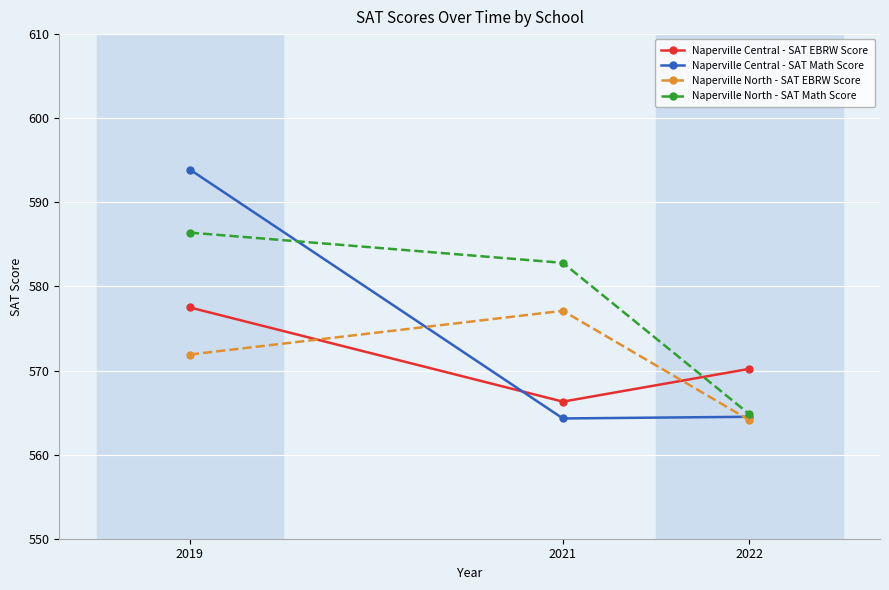

Rank the categories by Naperville North - SAT EBRW Score value from highest to lowest.

2021, 2019, 2022